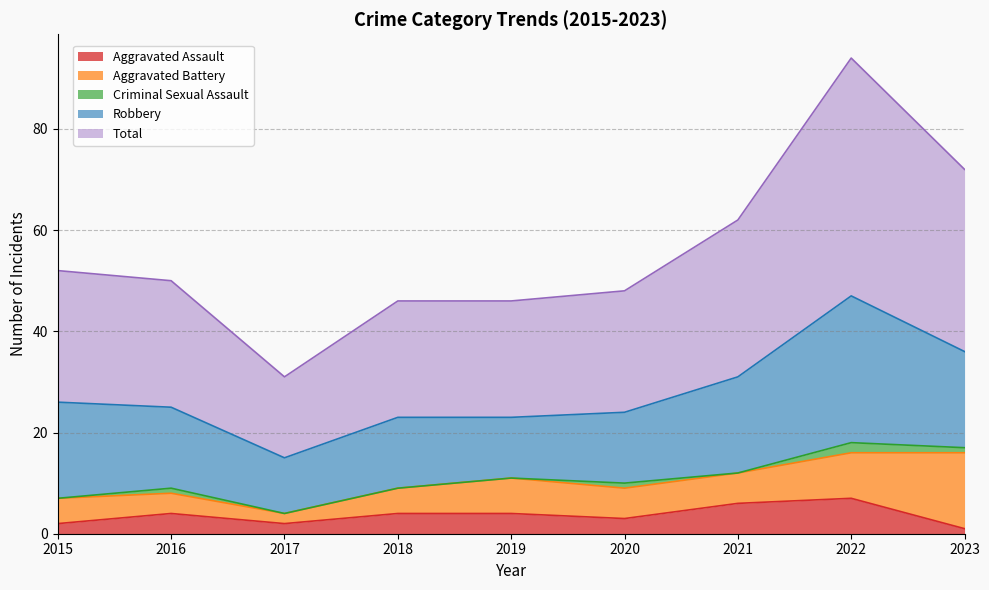

Reading right to left, what are all the values shown in this chart?

Aggravated Assault: 1	7	6	3	4	4	2	4	2
Aggravated Battery: 15	9	6	6	7	5	2	4	5
Criminal Sexual Assault: 1	2	0	1	0	0	0	1	0
Robbery: 19	29	19	14	12	14	11	16	19
Total: 36	47	31	24	23	23	16	25	26